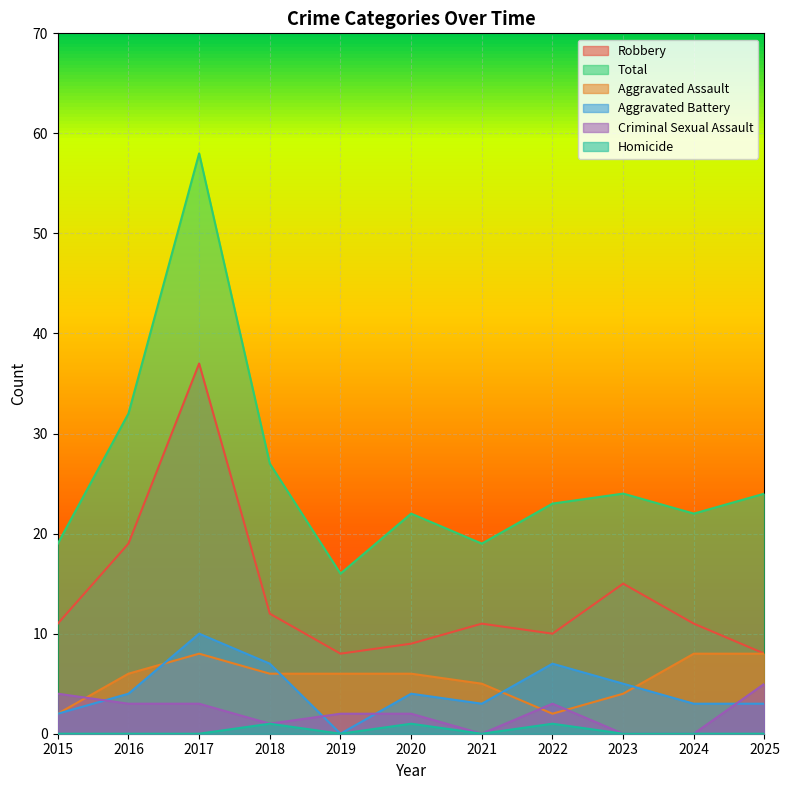

Which category has the highest value across all series?

2017